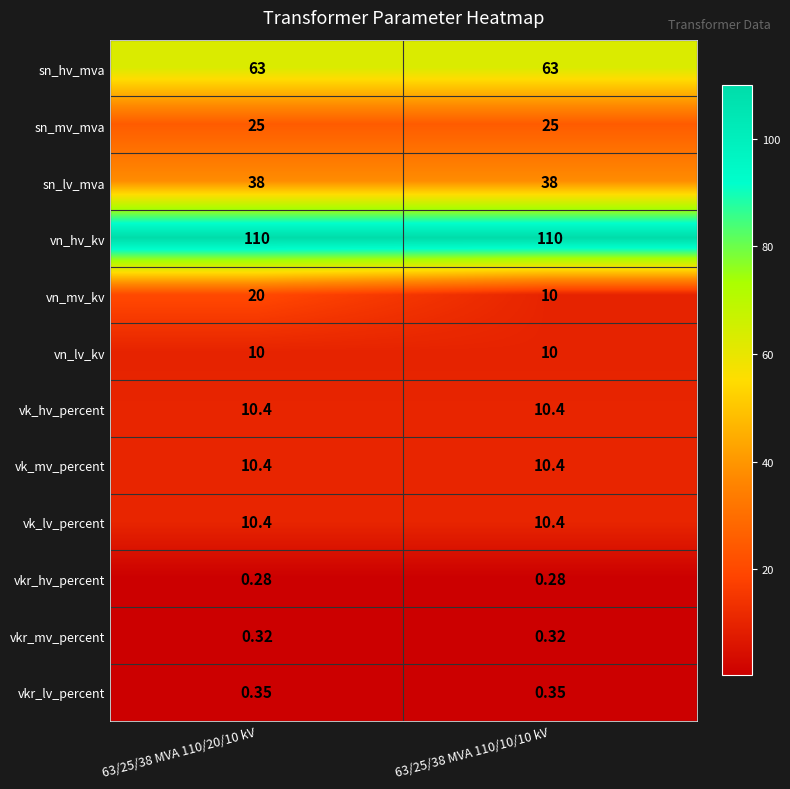

Is the value of sn_mv_mva at 63/25/38 MVA 110/20/10 kV greater than the value of vkr_mv_percent at 63/25/38 MVA 110/20/10 kV?

Yes